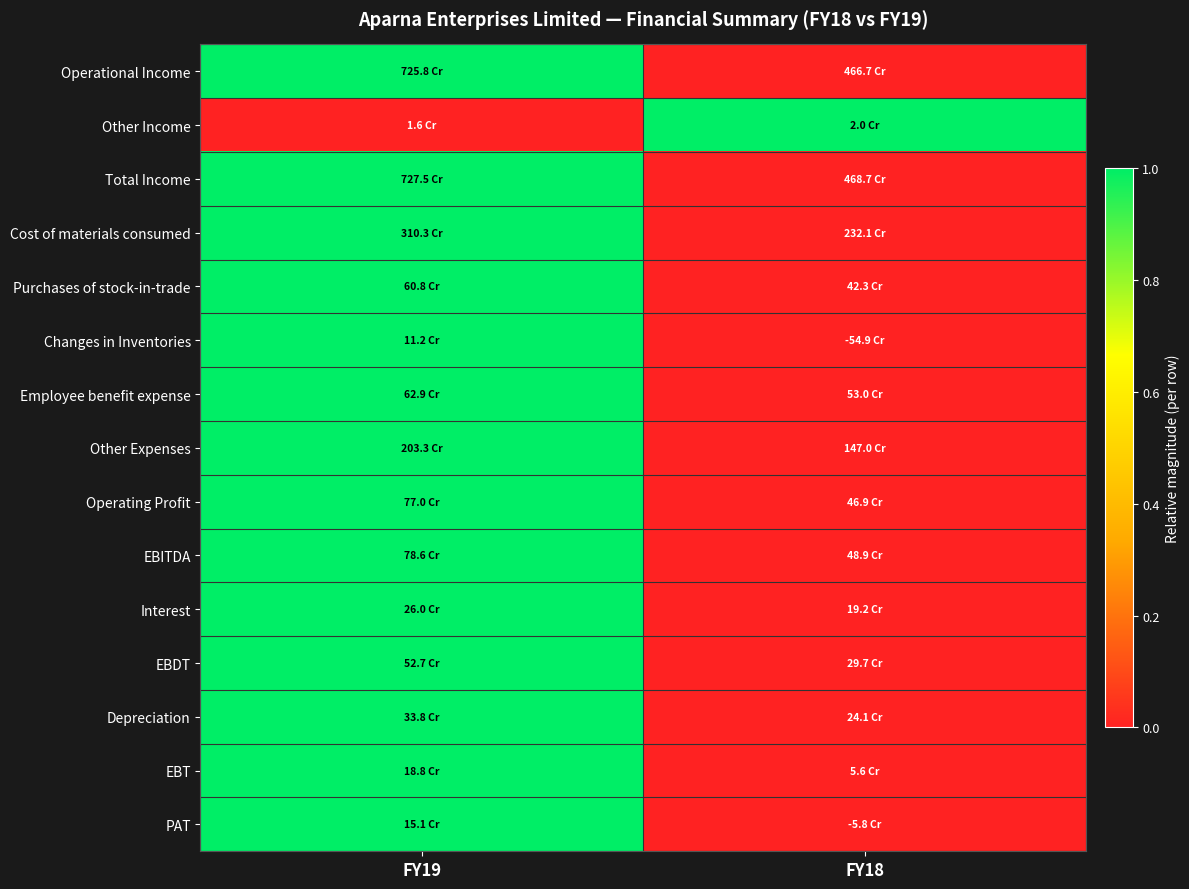

What is the total value across all series at FY18?

1